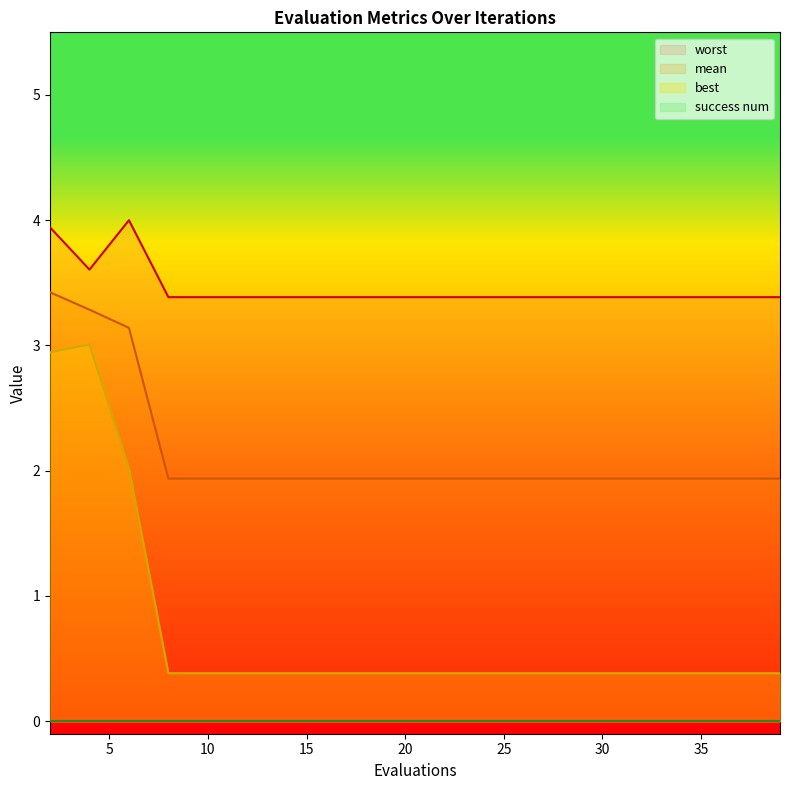

List the labels in order of best value, largest first.

4, 2, 6, 8, 10, 12, 14, 16, 18, 20, 22, 24, 26, 28, 30, 32, 34, 36, 37, 39